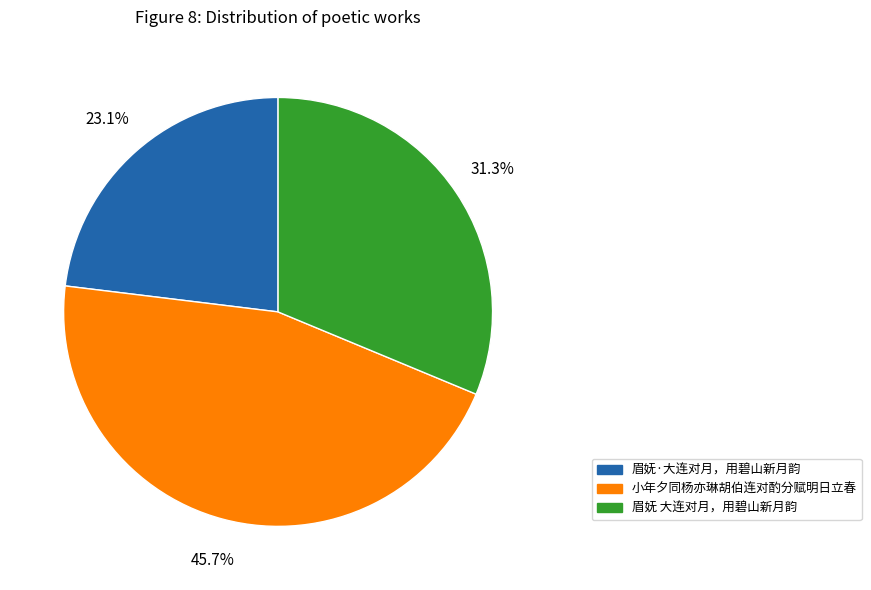

Does any single category account for the majority?

No